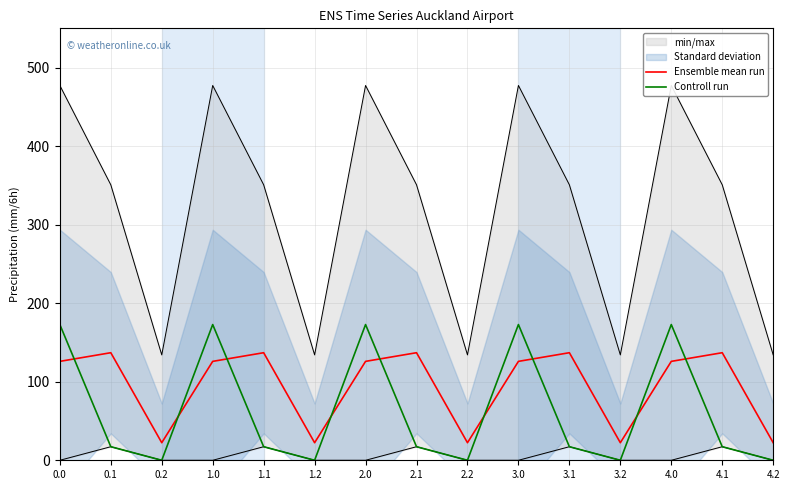

What is the difference between the maximum and minimum values in the Controll run series?

172.8